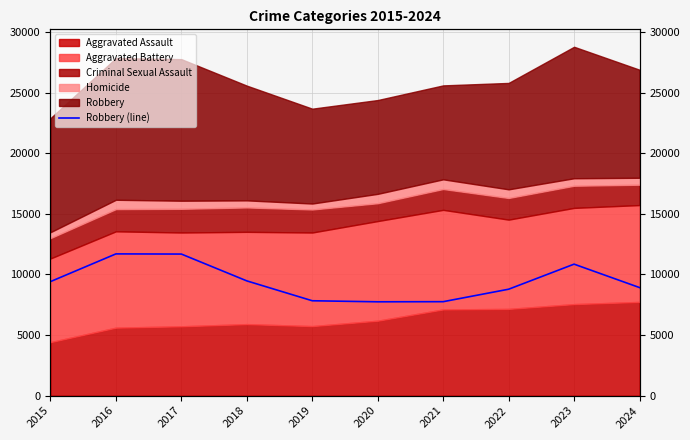

Which label corresponds to the largest value in the chart?

2016